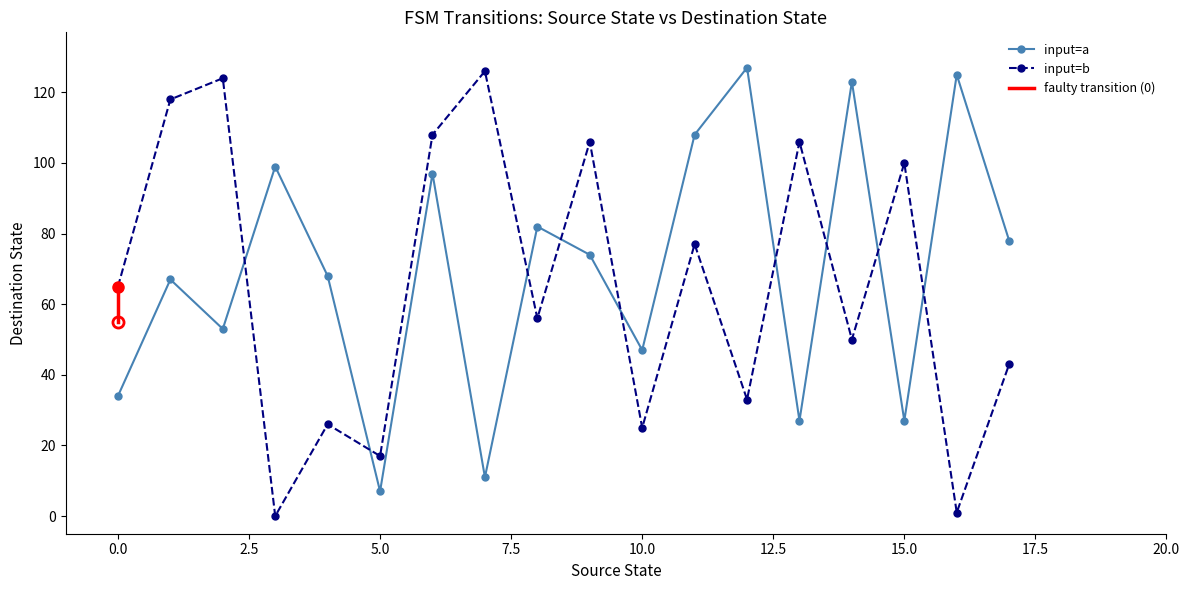

How many interior local peaks does the input=b series have?

7